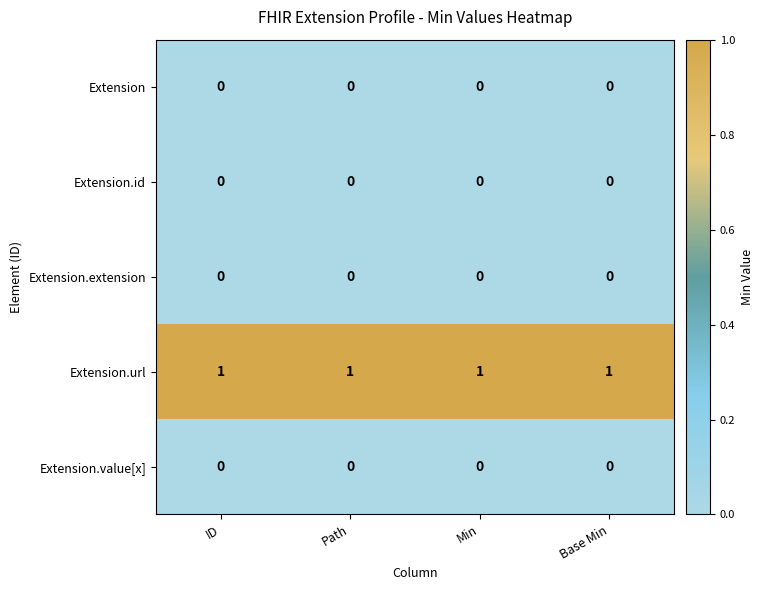

The Extension.value[x] series shows 0 at Base Min. True or false?

True